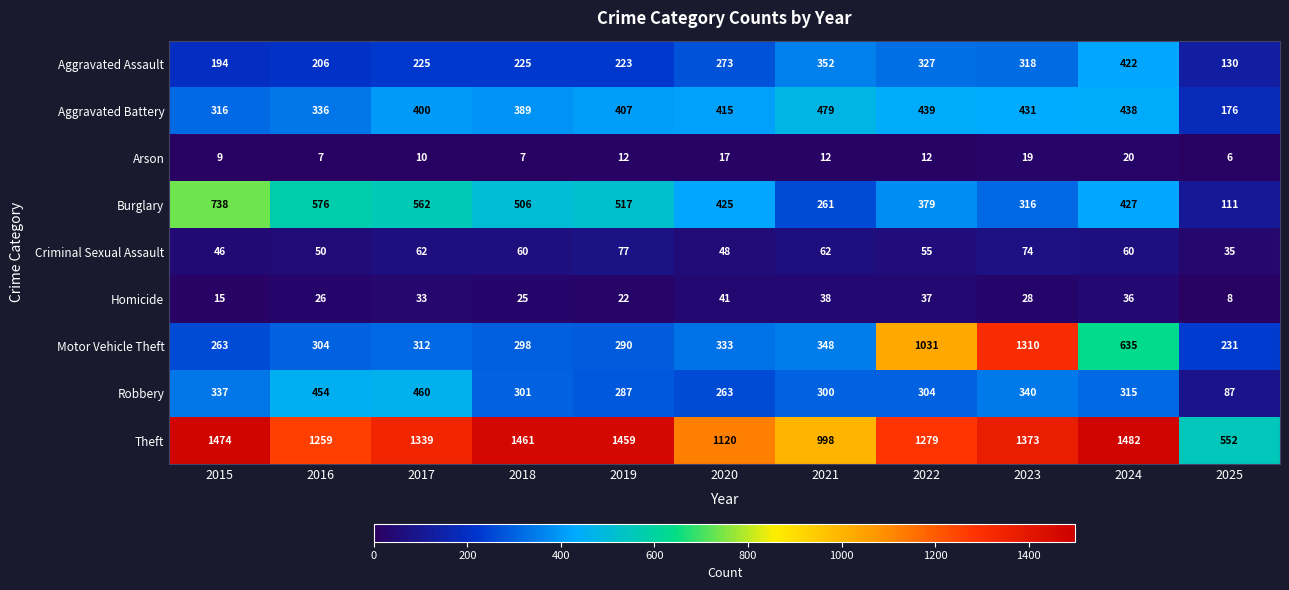

What is the difference between the maximum and minimum values in the Aggravated Battery series?

303